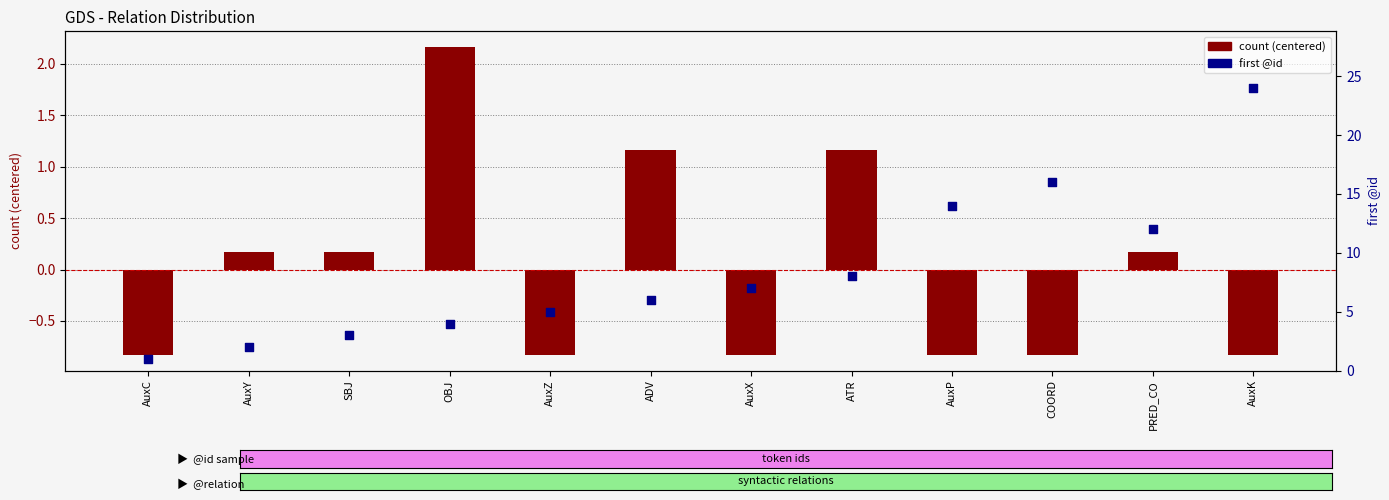

At which category is the sum across all series the highest?

AuxK